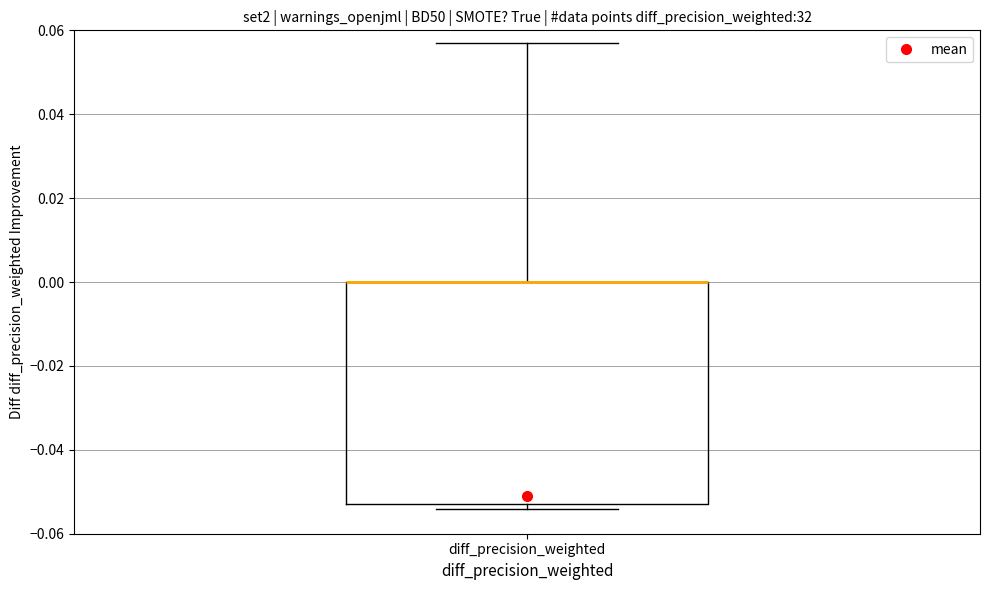

Where is the lower edge of the box for diff_precision_weighted on the y-axis? The values are not printed on the chart, so give them approximately, as read against the axis.

-0.052